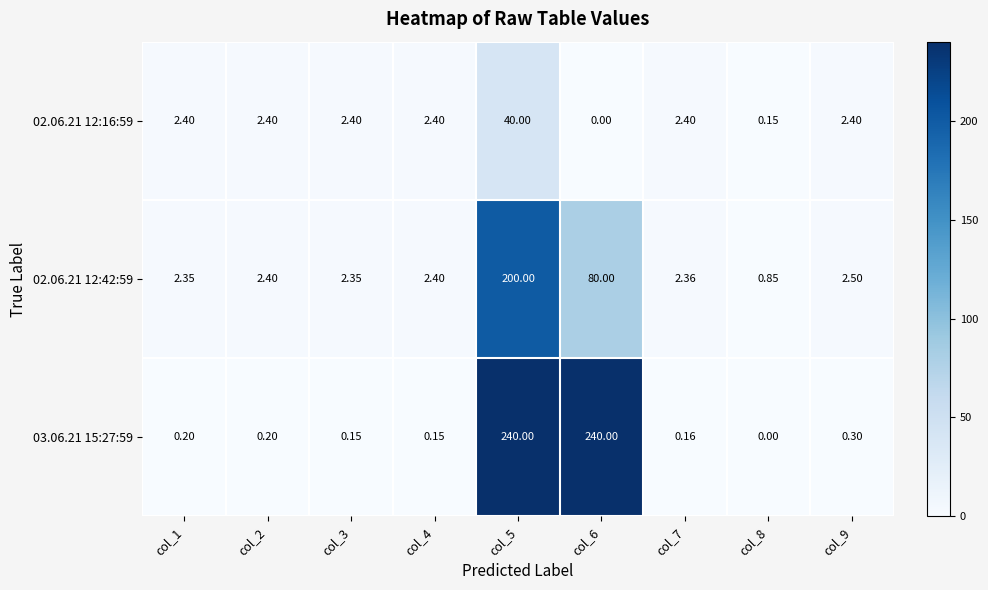

Is the value of 02.06.21 12:42:59 at col_4 greater than the value of 03.06.21 15:27:59 at col_4?

Yes